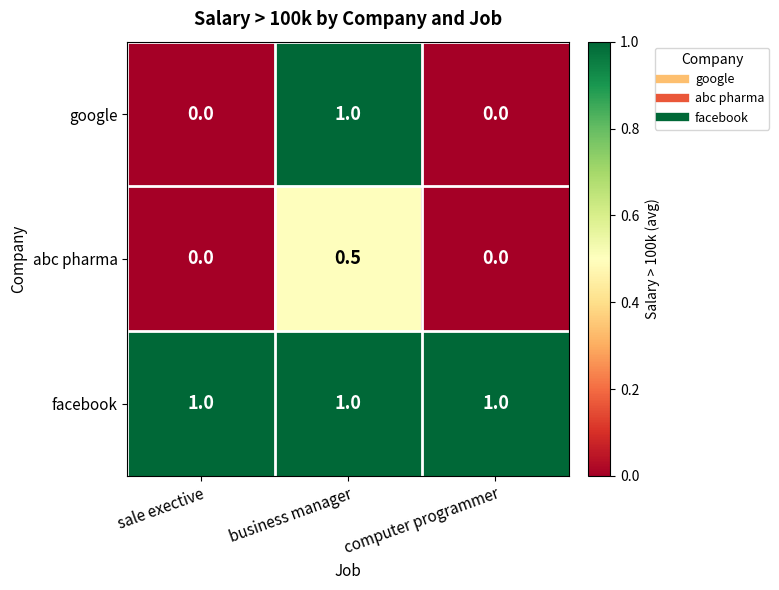

How many series are shown in this chart?

3